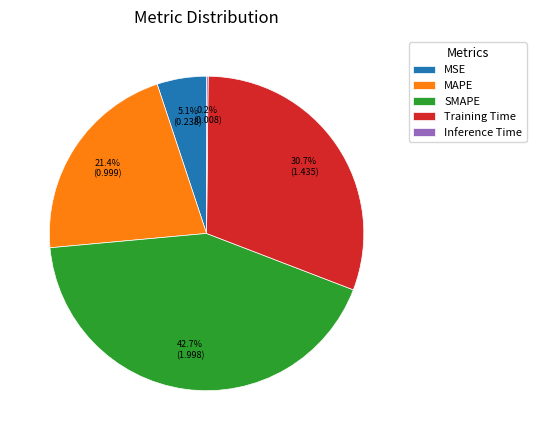

Is there any slice that represents more than half of the pie?

No